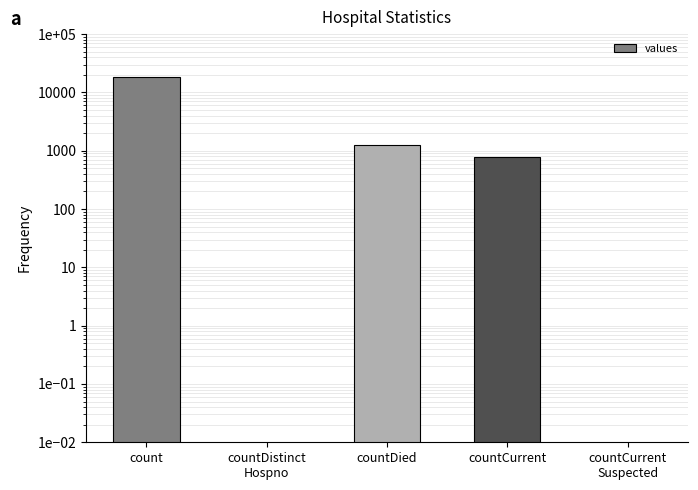

Does the chart contain stacked bars?

No